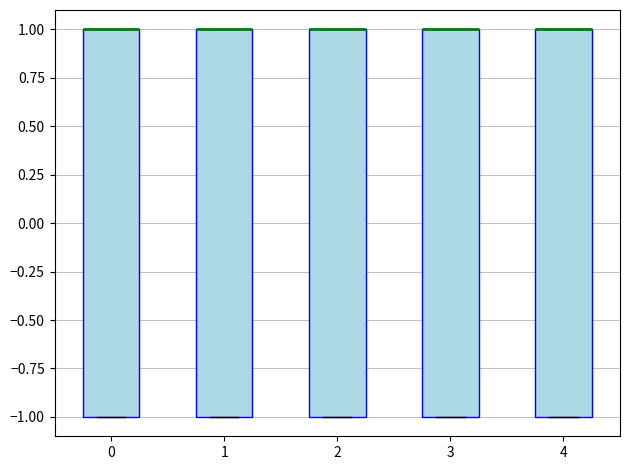

Reading left to right, transcribe this box plot: for each box, give where its median line is, the range the box spans, and where its two whiskers end, as read against the y-axis. The values are not printed on the chart, so give them approximately, as read against the axis.

0: median 1 (drawn on the box's upper edge), box -1 to 1, whiskers -1 to 1
1: median 1 (drawn on the box's upper edge), box -1 to 1, whiskers -1 to 1
2: median 1 (drawn on the box's upper edge), box -1 to 1, whiskers -1 to 1
3: median 1 (drawn on the box's upper edge), box -1 to 1, whiskers -1 to 1
4: median 1 (drawn on the box's upper edge), box -1 to 1, whiskers -1 to 1